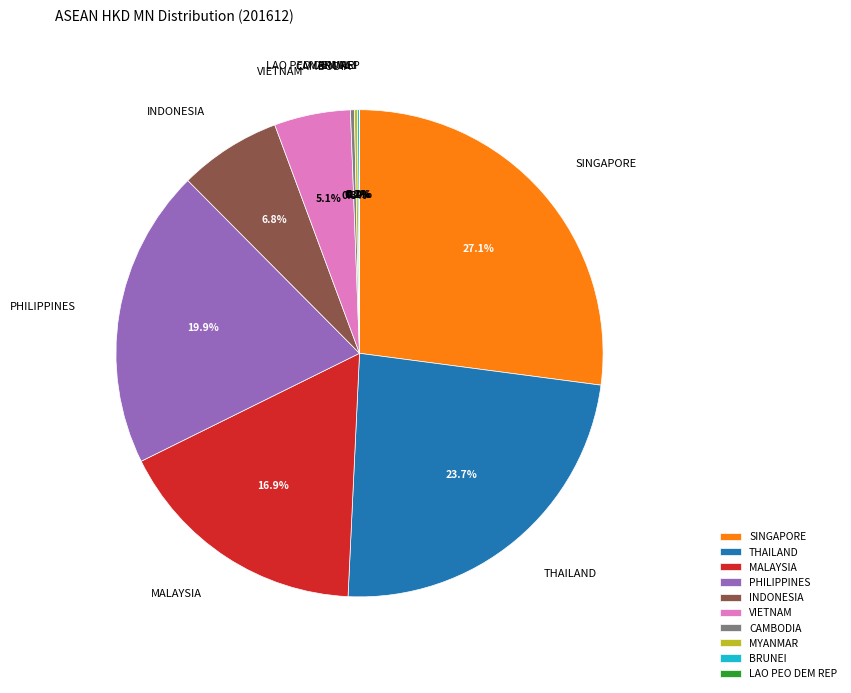

The MALAYSIA slice represents 17% of the pie. True or false?

True